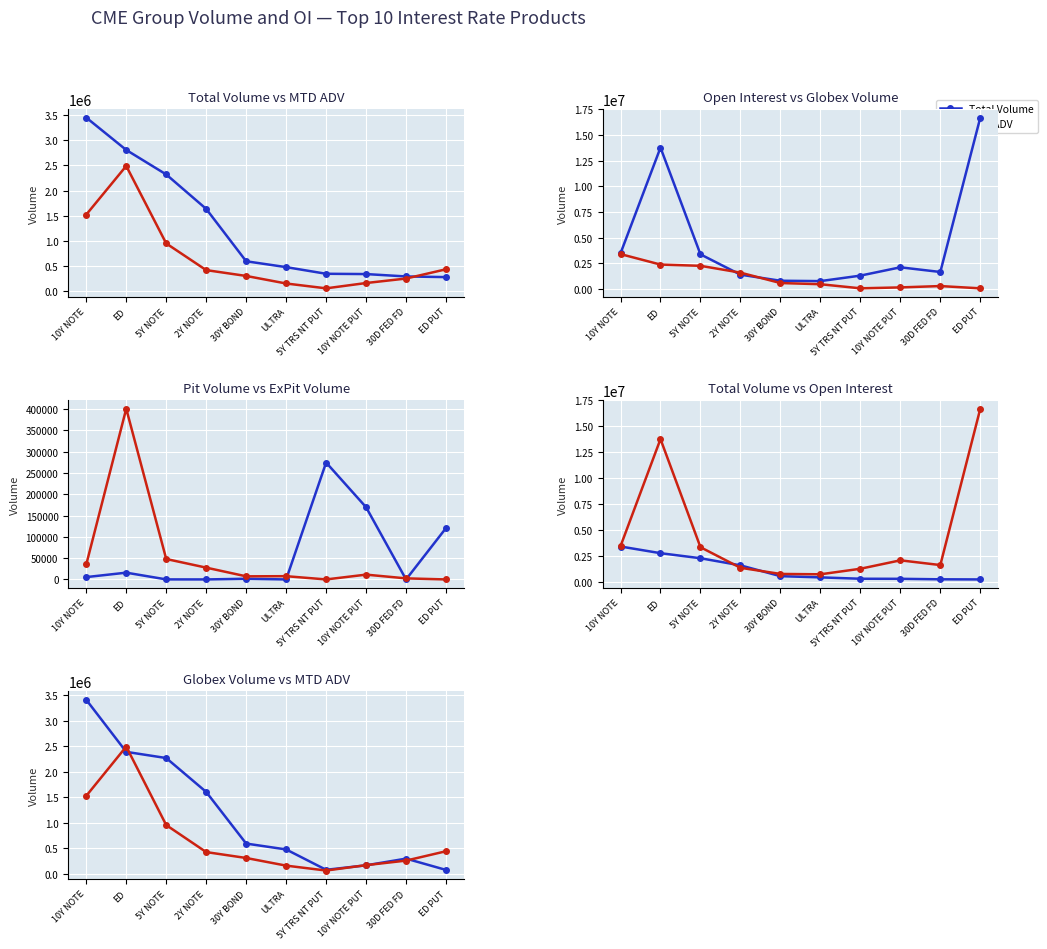

The Pit Volume series shows 142.4 at 5Y NOTE. True or false?

False